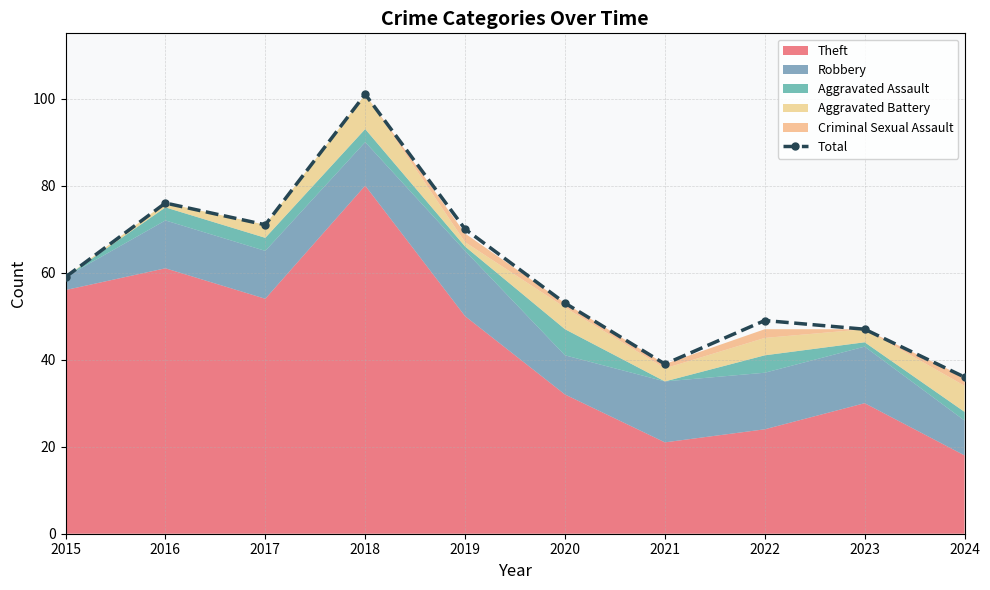

Does the chart display data point markers on the line(s)?

Yes